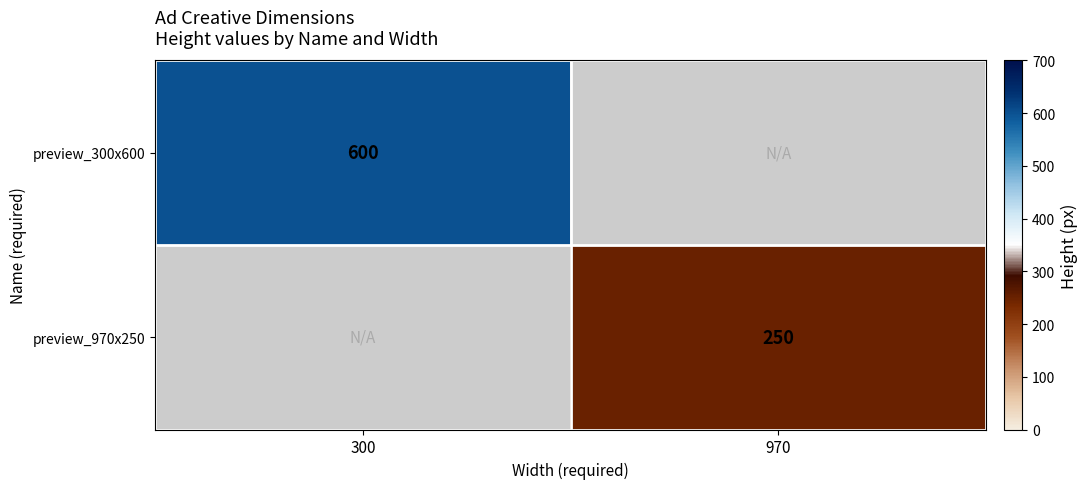

Which has a higher value, 300 or 970?

970